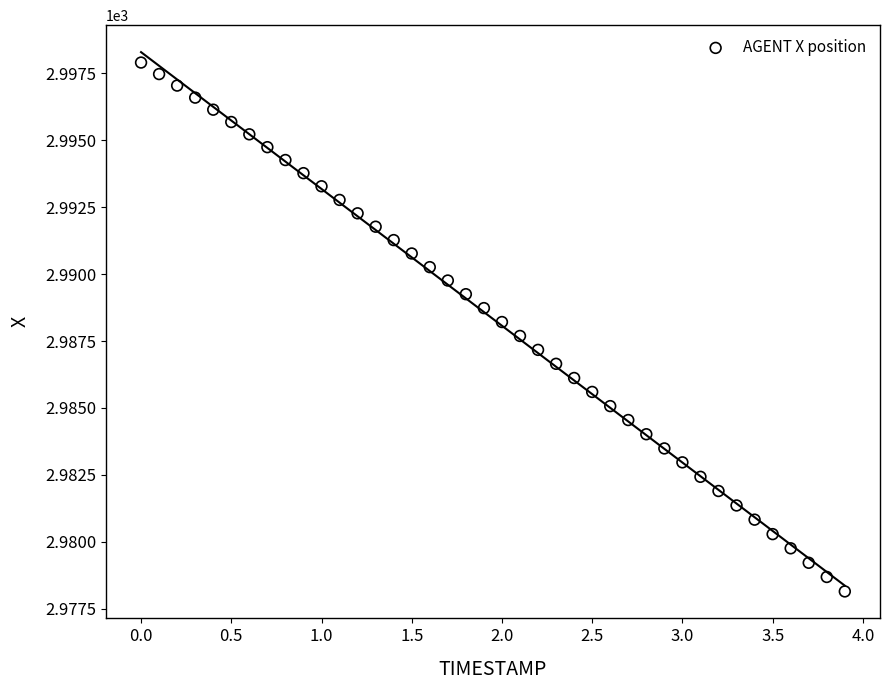

What is the range of X values (max minus min)?

3.9